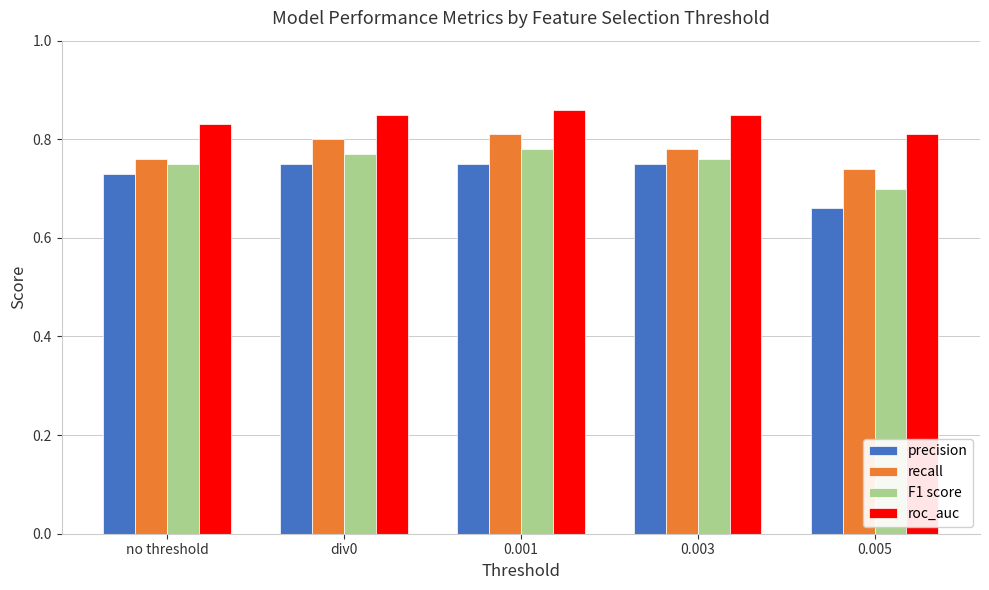

Is it true that F1 score equals 1.1 at 0.005?

False